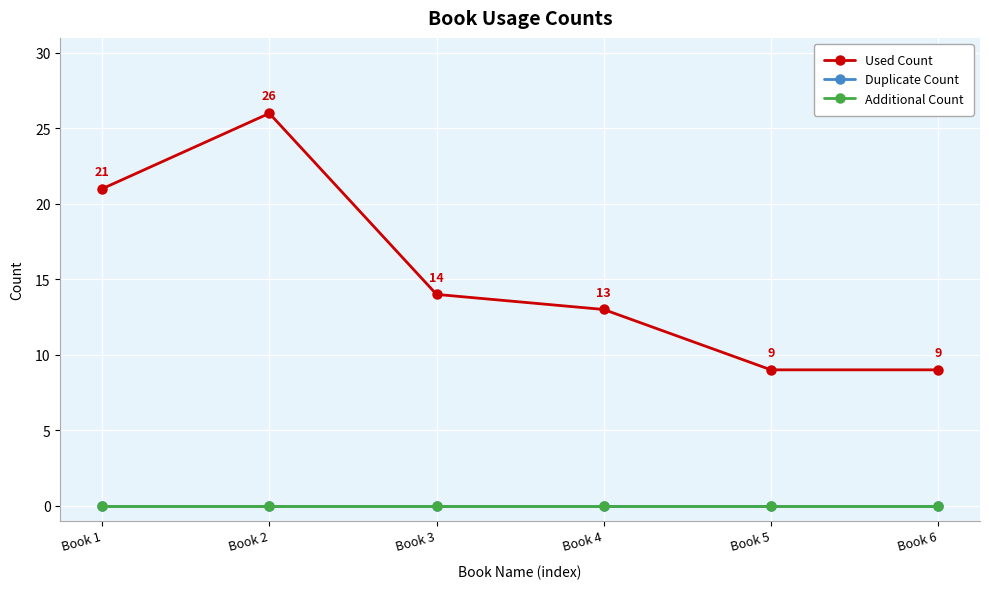

Is this an area chart (filled region under the line)?

No